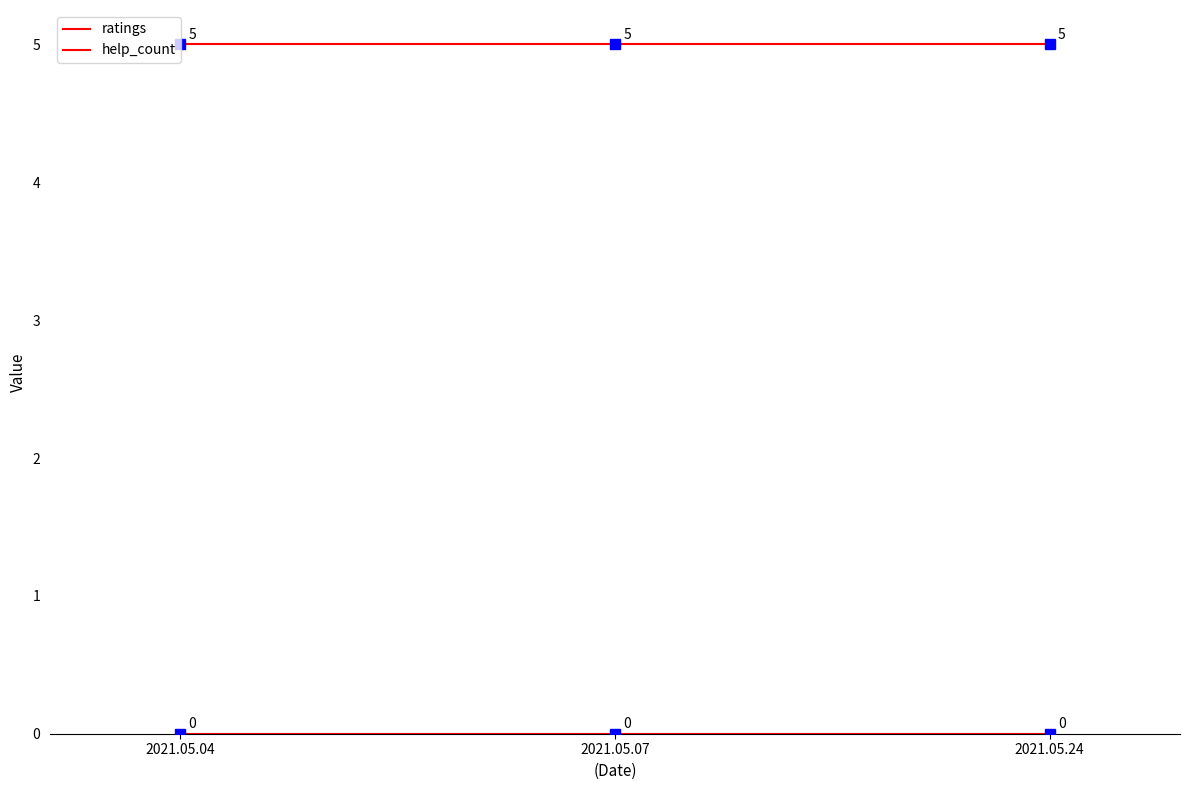

Read the ratings value at 2021.05.07.

5